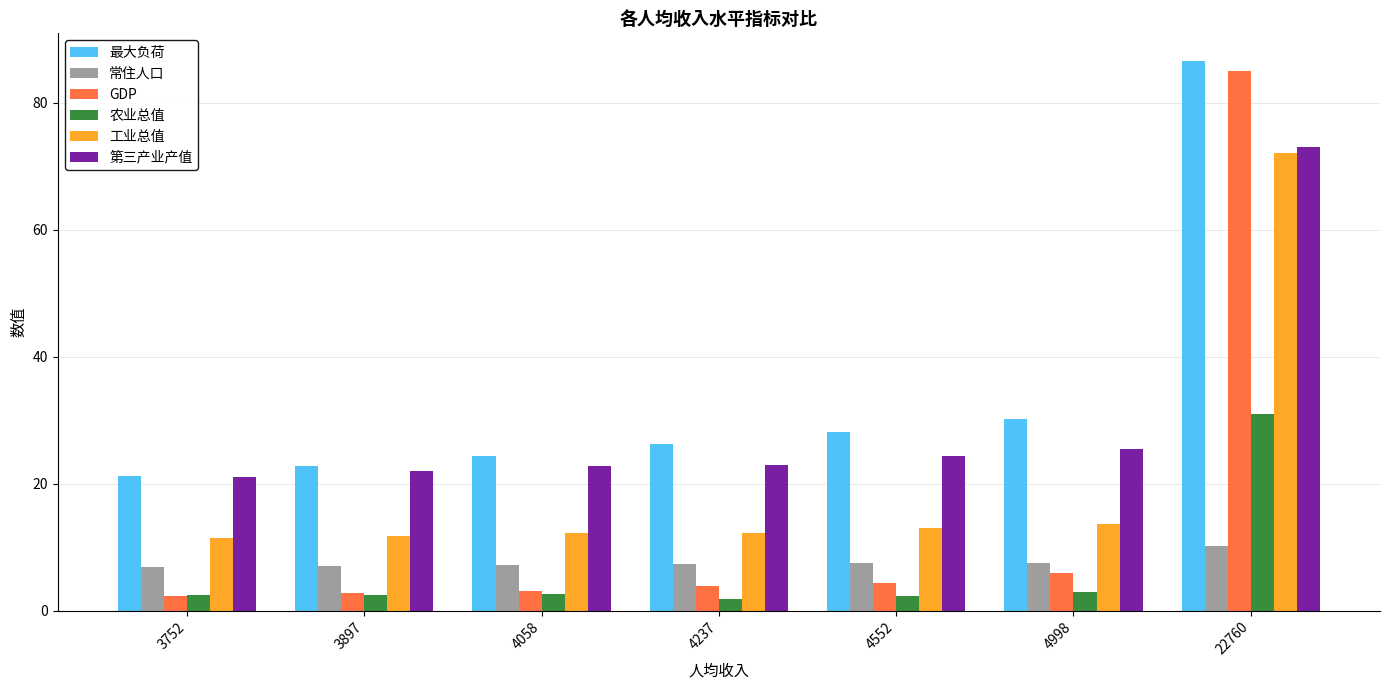

Where is 最大负荷 nearest to the value 53?

4998